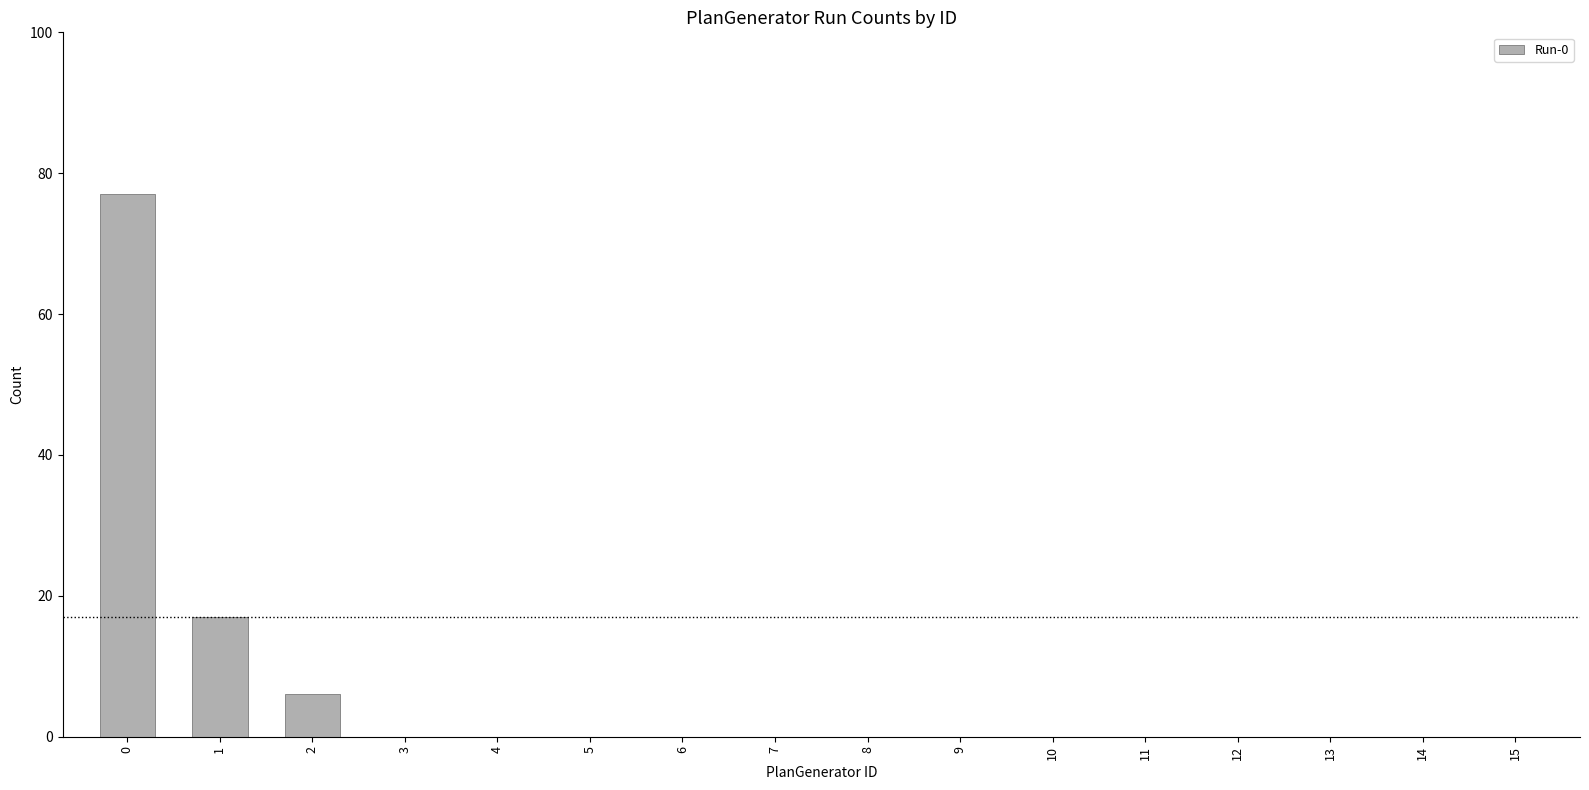

True or false: the data shows 10 at 2.

False